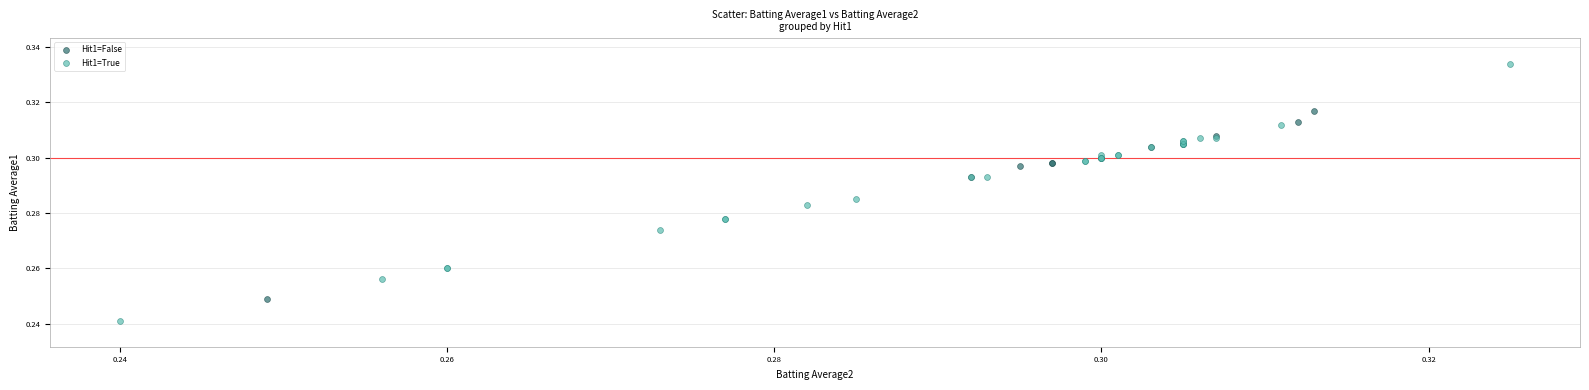

Which series reaches the maximum Y coordinate?

Hit1=True